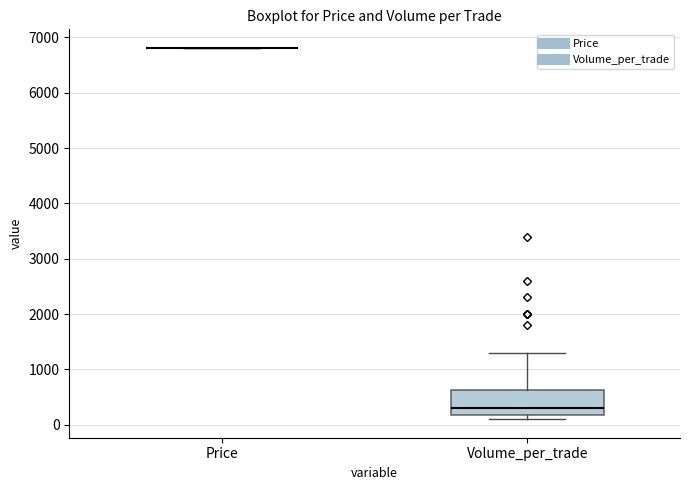

Reading left to right, read every box against the y-axis: the position of its median line, the range the box covers, and the ends of its whiskers. The values are not printed on the chart, so give them approximately, as read against the axis.

Price: box collapsed to a line at 6800, whiskers 6800 to 6800
Volume_per_trade: median 300, box 200 to 600, whiskers 100 to 1300